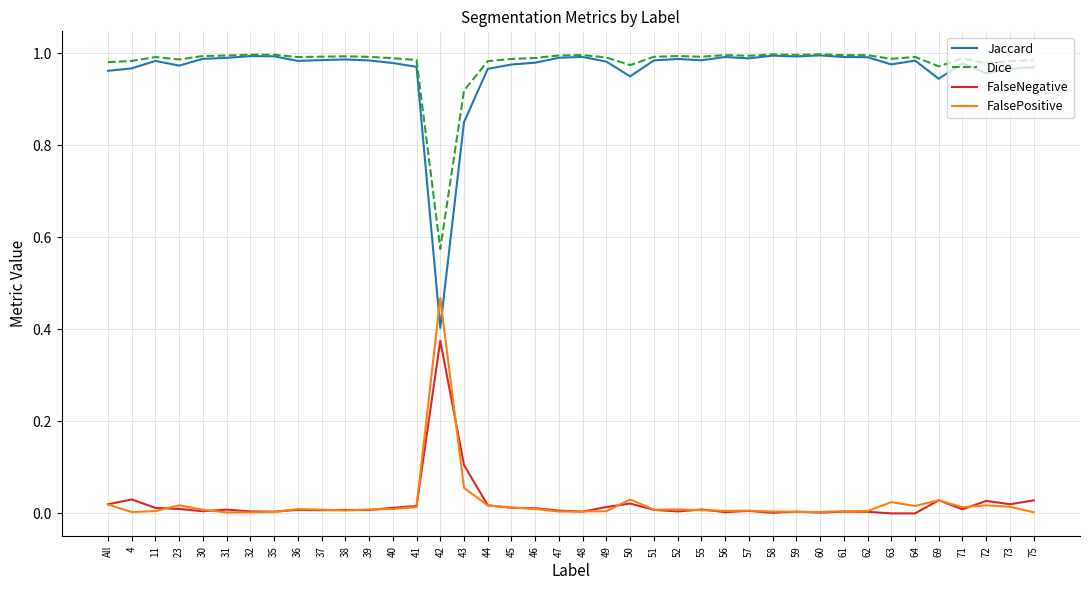

At which label does Jaccard reach its minimum?

42